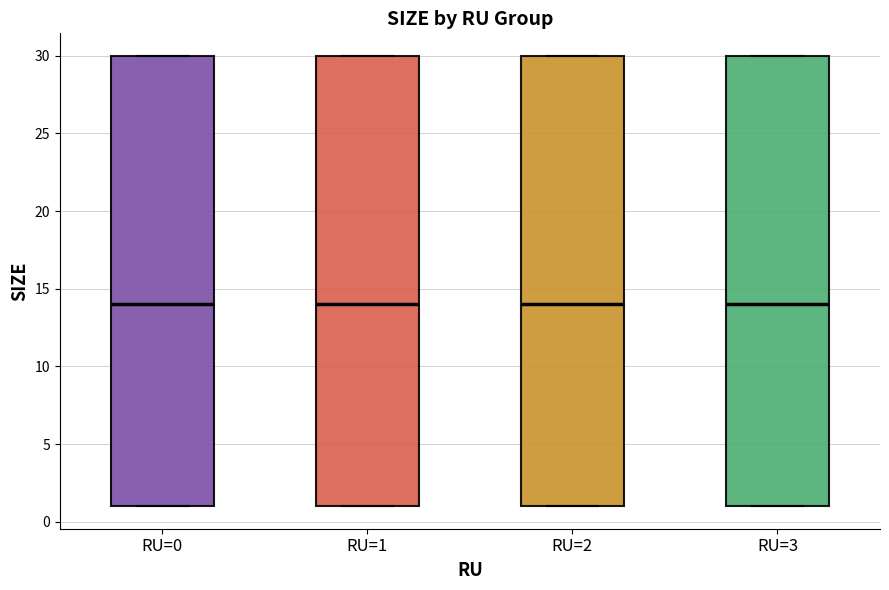

Reading left to right, read every box against the y-axis: the position of its median line, the range the box covers, and the ends of its whiskers. The values are not printed on the chart, so give them approximately, as read against the axis.

RU=0: median 14, box 1 to 30, whiskers 1 to 30
RU=1: median 14, box 1 to 30, whiskers 1 to 30
RU=2: median 14, box 1 to 30, whiskers 1 to 30
RU=3: median 14, box 1 to 30, whiskers 1 to 30